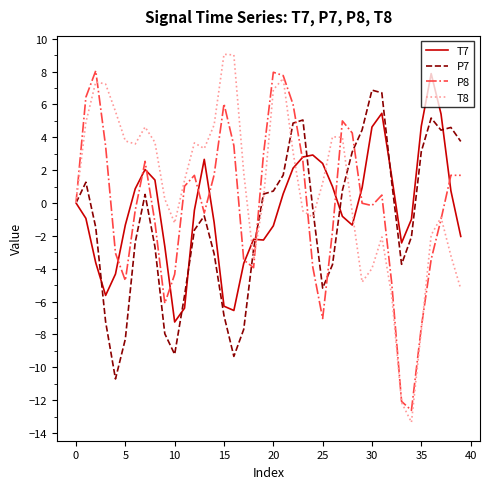

What are all the series names shown in the legend?

T7, P7, P8, T8